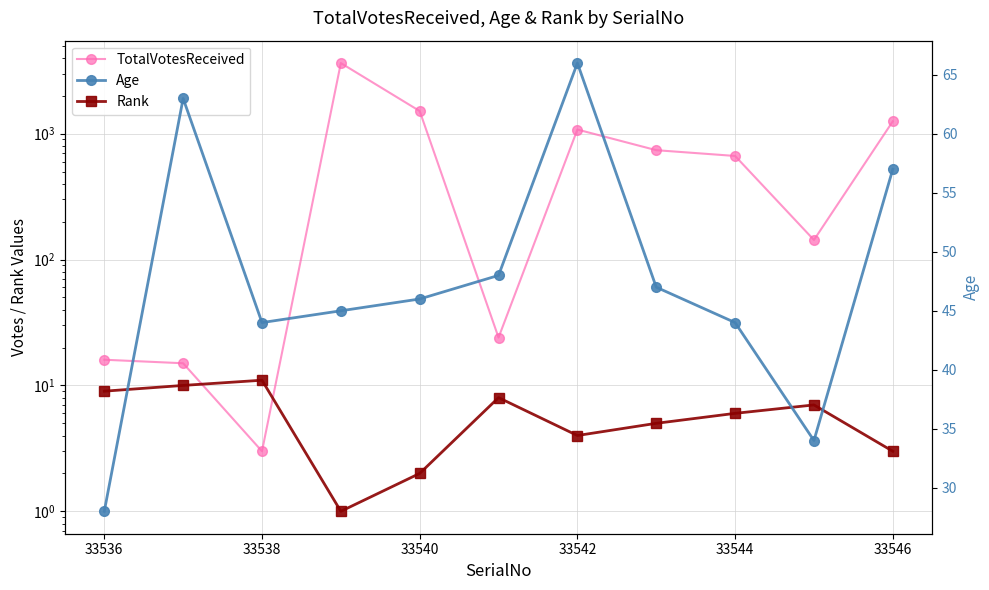

True or false: Rank and TotalVotesReceived intersect in this chart.

True